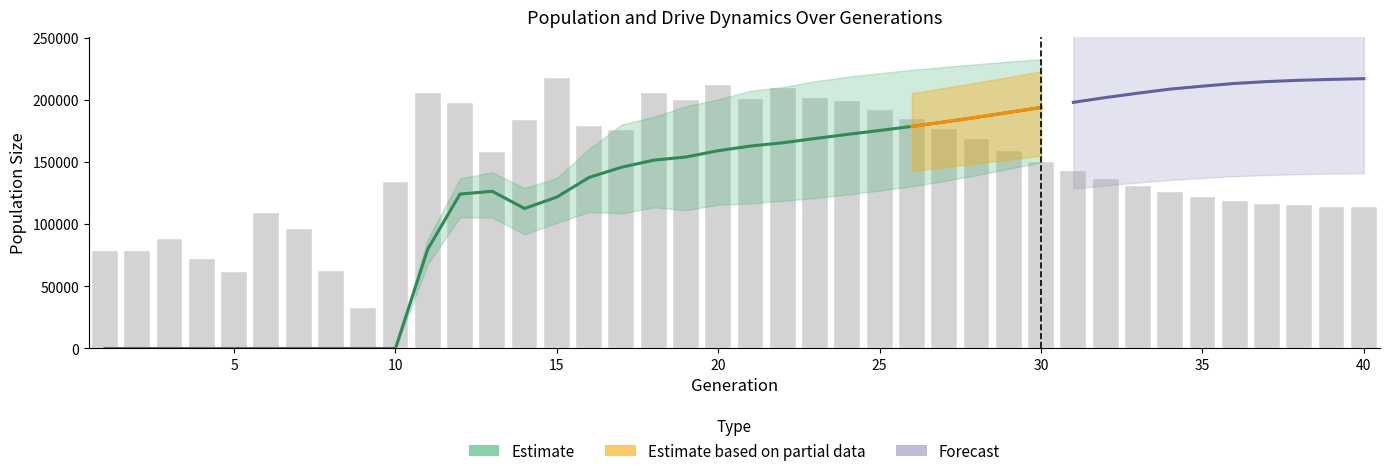

Reading left to right, extract all data points from this chart.

size: 78394.0	78374.0	88464.0	71686.0	61334.0	108831.0	96191.0	62038.0	32753.0	134101.0	205448.0	197275.0	158188.0	183998.0	217870.0	178751.0	175719.0	205323.0	199669.0	211767.0	200673.0	209470.0	201321.0	199241.0	191860.0	184941.0	176766.0	168232.0	158625.0	149818.0	142833.0	136093.0	130729.0	125959.0	121648.0	118884.0	116655.0	115707.0	114196.0	114087.0
female_size: 49185.0	49375.0	54571.0	46754.0	41537.0	64527.0	58624.0	42918.0	29286.0	76541.0	74744.0	54279.0	39993.0	46653.0	55499.0	36048.0	32559.0	33823.0	27756.0	23937.0	19489.0	18861.0	15711.0	12954.0	10781.0	8579.0	6958.0	5506.0	4234.0	3173.0	2316.0	1611.0	1069.0	740.0	489.0	322.0	195.0	115.0	57.0	27.0
rate_dr: 0.0	0.0	0.0	0.0	0.0	0.0	0.0	0.0	0.0	0.0	0.4	0.6	0.6	0.5	0.5	0.6	0.6	0.6	0.6	0.6	0.6	0.6	0.7	0.7	0.7	0.7	0.7	0.8	0.8	0.8	0.8	0.9	0.9	0.9	0.9	1.0	1.0	1.0	1.0	1.0
rate_has_drive: 0.0	0.0	0.0	0.0	0.0	0.0	0.0	0.0	0.0	0.0	0.4	0.6	0.6	0.5	0.6	0.7	0.8	0.8	0.8	0.8	0.9	0.9	0.9	0.9	0.9	0.9	0.9	1.0	1.0	1.0	1.0	1.0	1.0	1.0	1.0	1.0	1.0	1.0	1.0	1.0